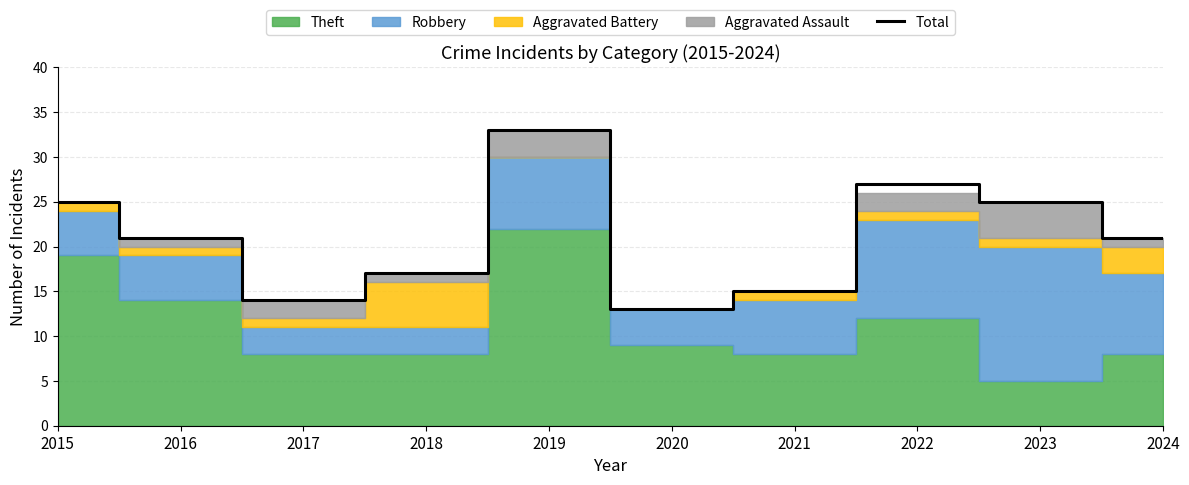

At which category does the data reach its first local peak?

2019